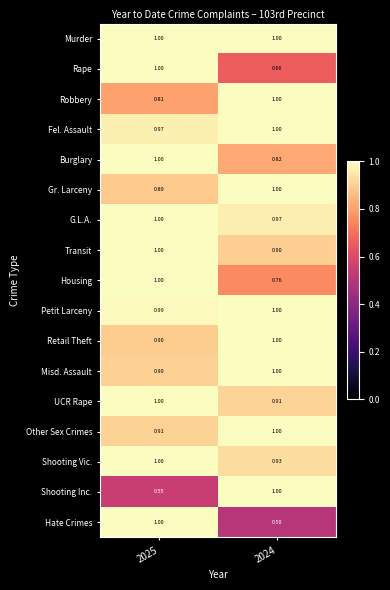

What is the total value across all series at 2025?

15.9